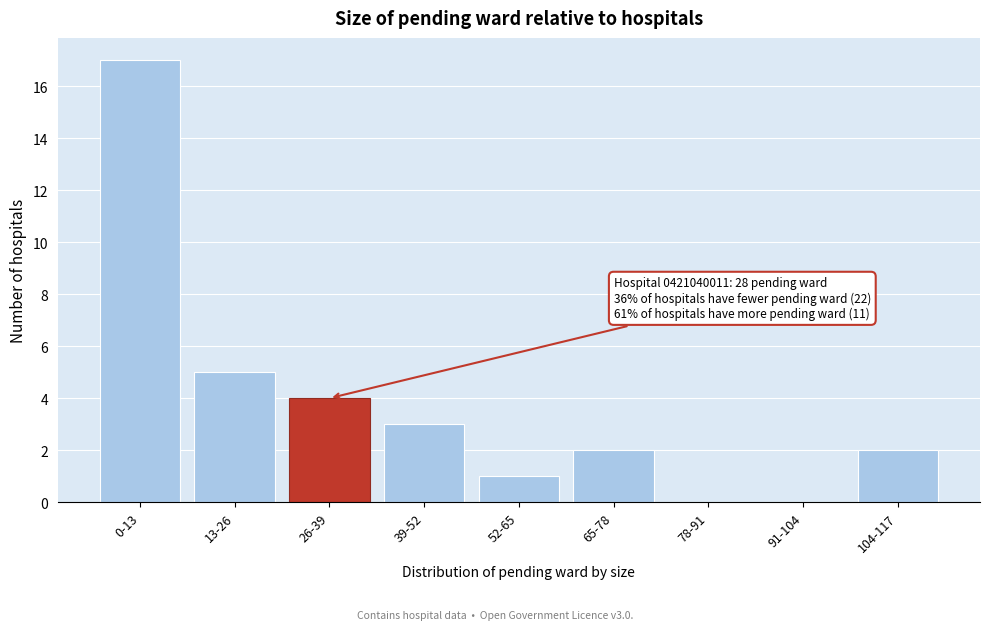

Reading left to right, transcribe all the data shown in this chart.

0-13=17	13-26=5	26-39=4	39-52=3	52-65=1	65-78=2	78-91=0	91-104=0	104-117=2